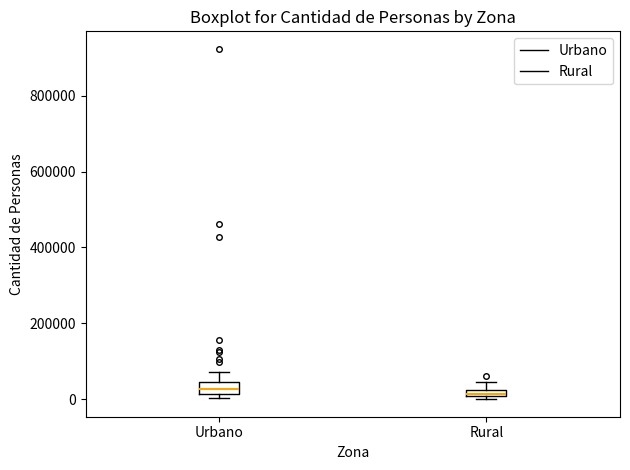

Where does the upper whisker of the box for Rural end on the y-axis? The values are not printed on the chart, so give them approximately, as read against the axis.

40000